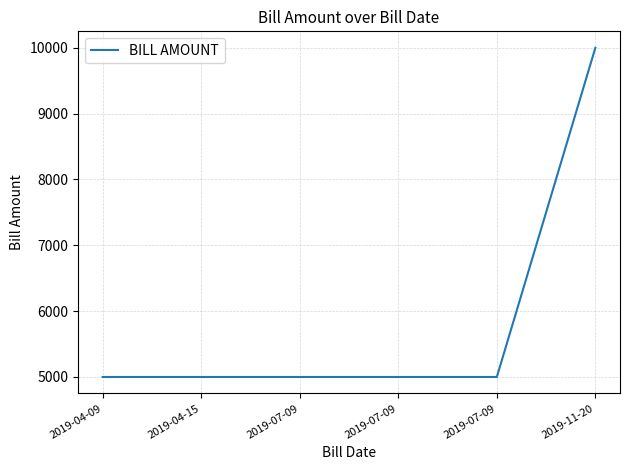

The value at 2019-04-15 is 5000. True or false?

True